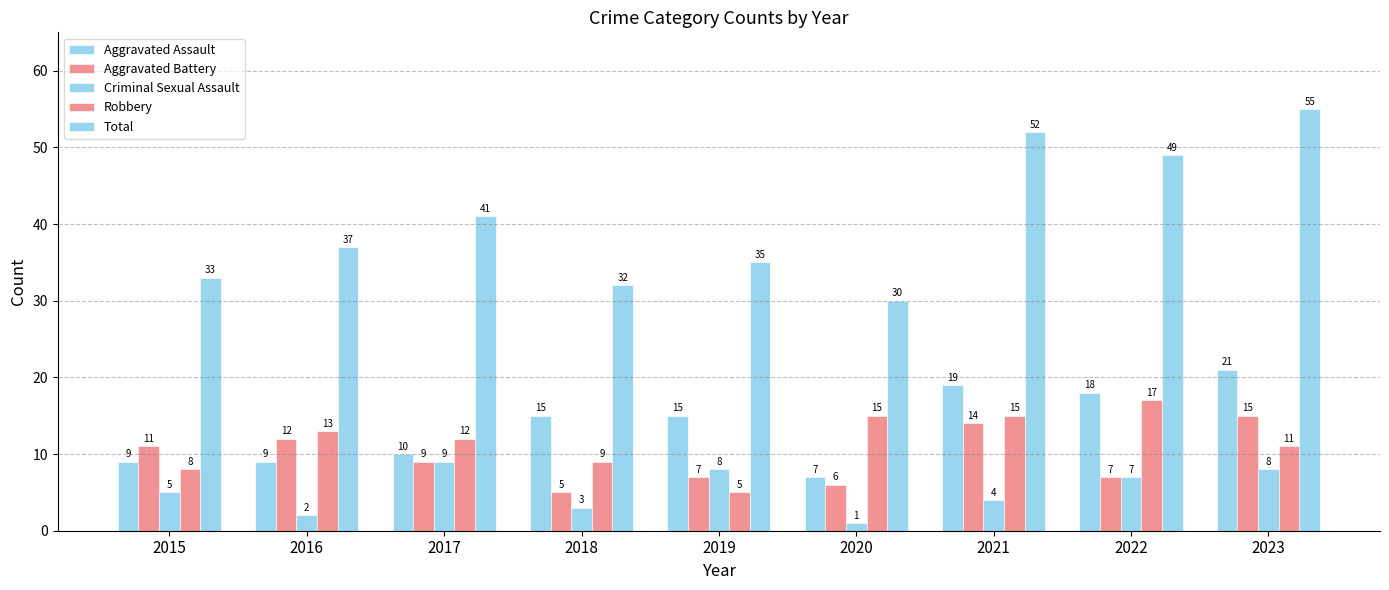

Which has a higher value, 2016 or 2021?

2021